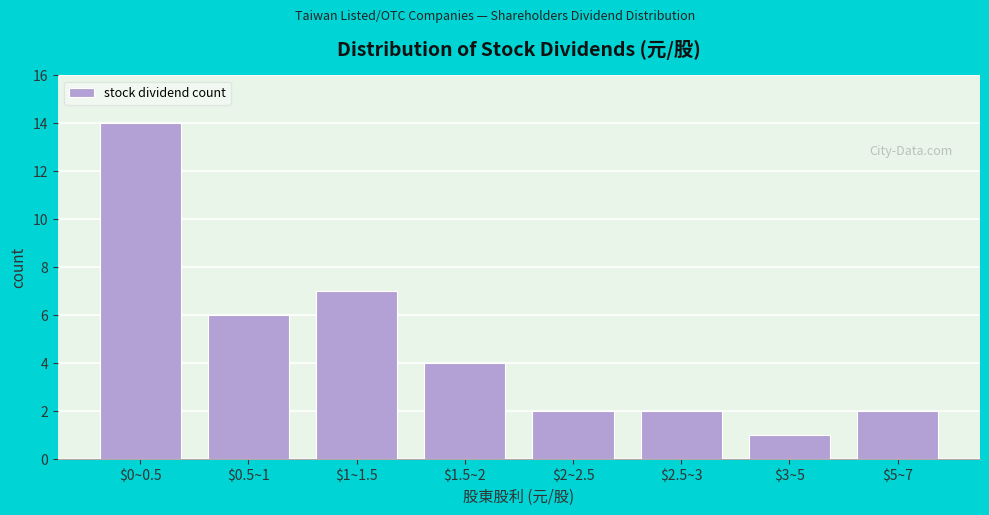

Reading left to right, transcribe all the data shown in this chart.

14	6	7	4	2	2	1	2